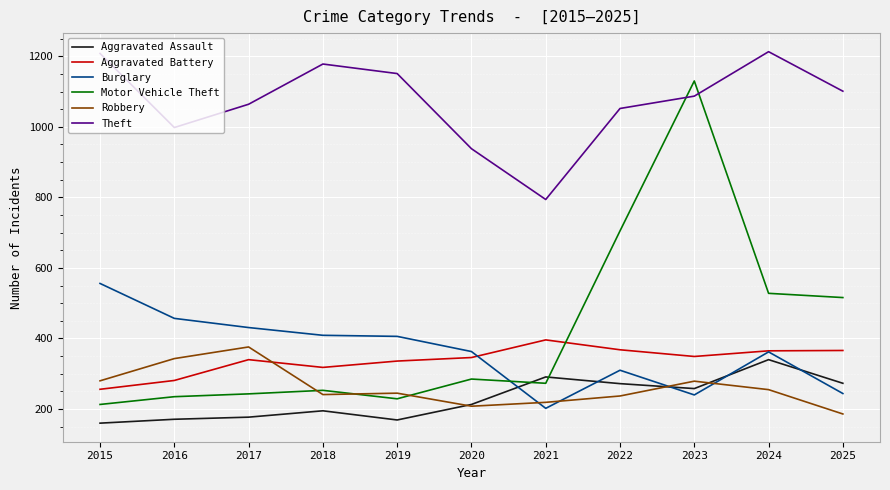

The Aggravated Assault series shows 115 at 2021. True or false?

False